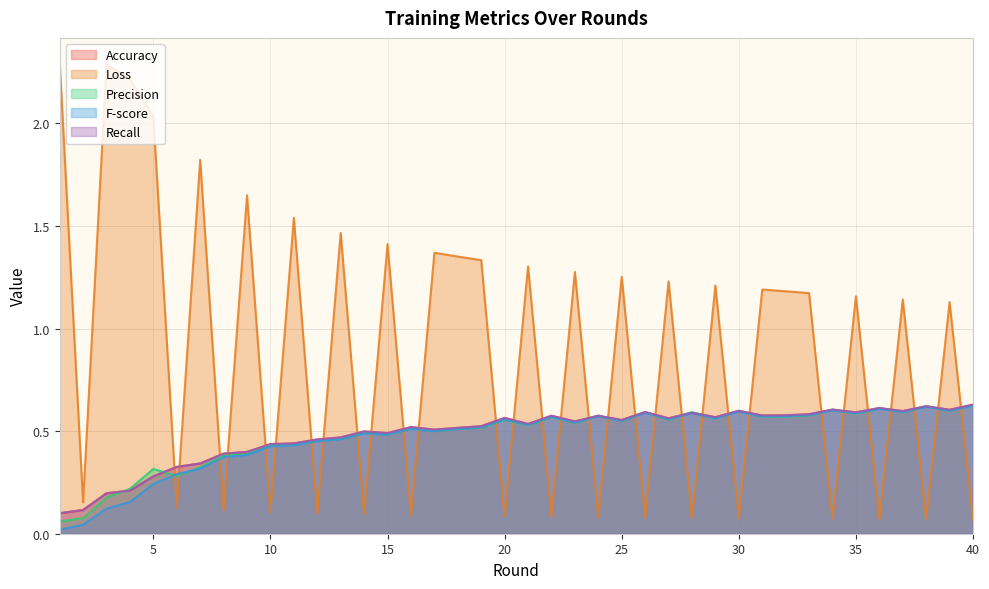

What is the value of the Accuracy point at the 28th from the left?

0.6